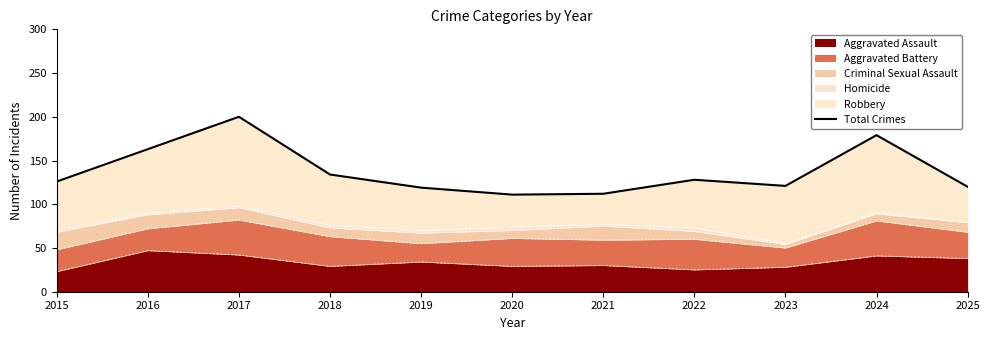

How many data points are less than 126?

5